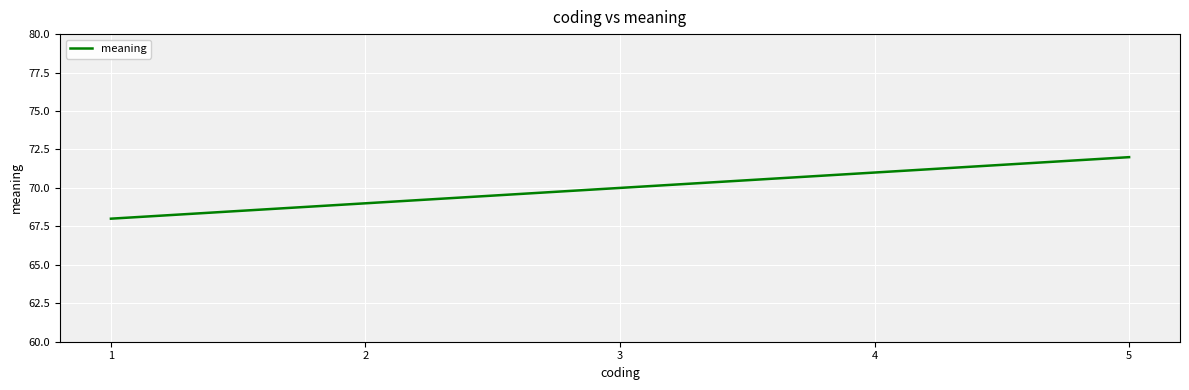

True or false: there are more than 1 points higher than both neighbors.

False